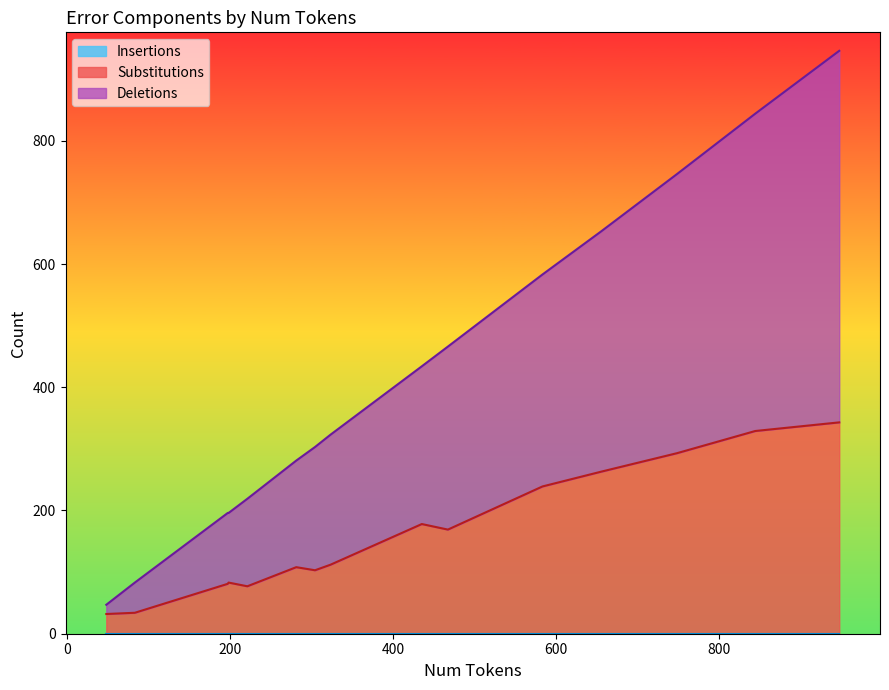

Does the chart display data point markers on the line(s)?

No